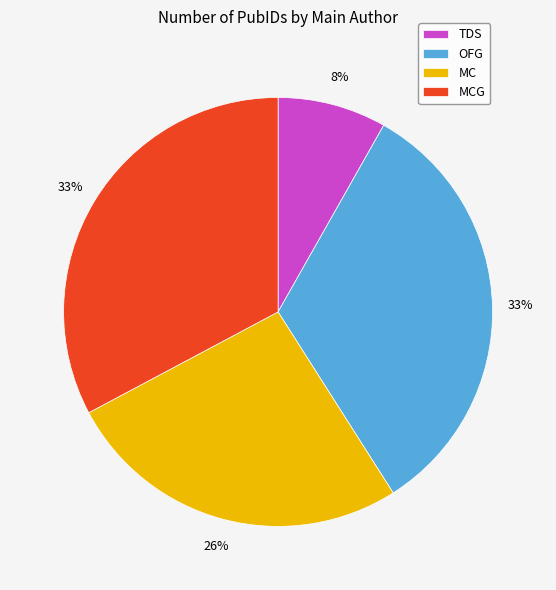

Count the number of slices in the pie.

4